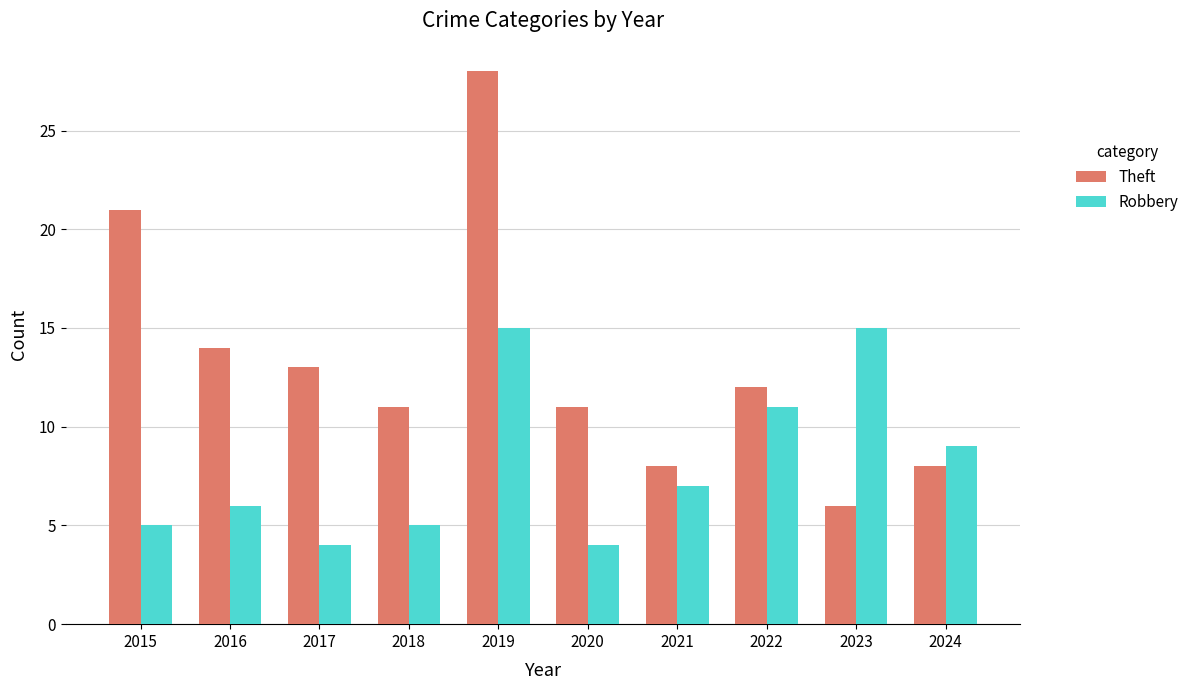

Is it true that Theft equals 28 at 2015?

False